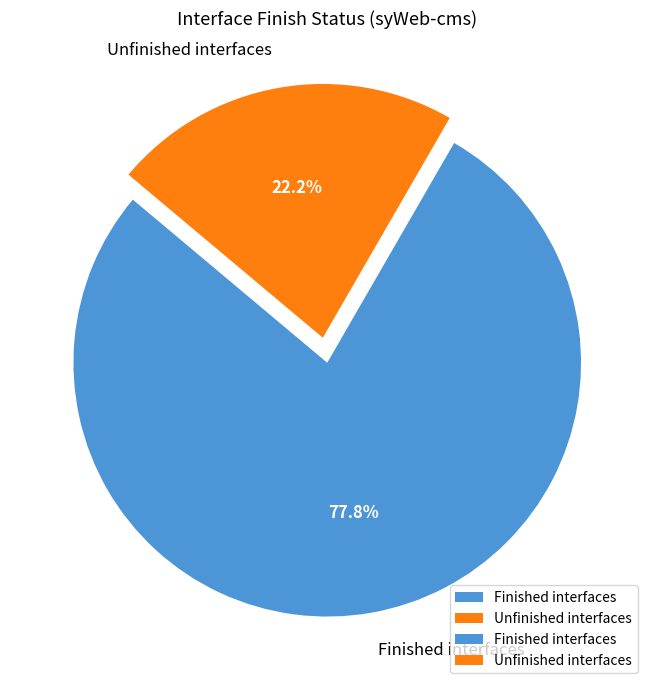

Rank the categories by value from lowest to highest.

Unfinished interfaces, Finished interfaces